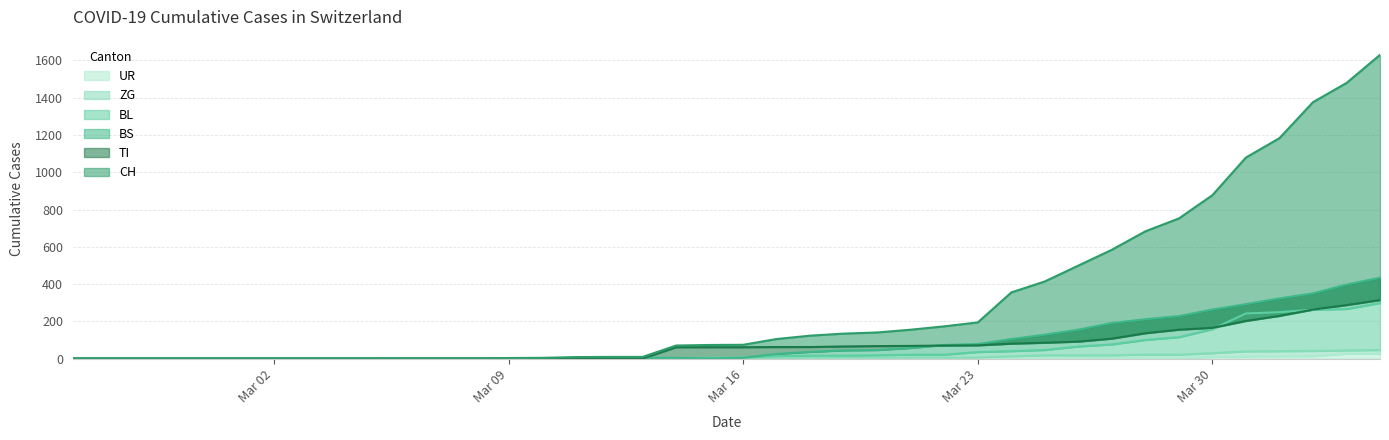

True or false: UR has more than 0 points higher than both neighbors.

False